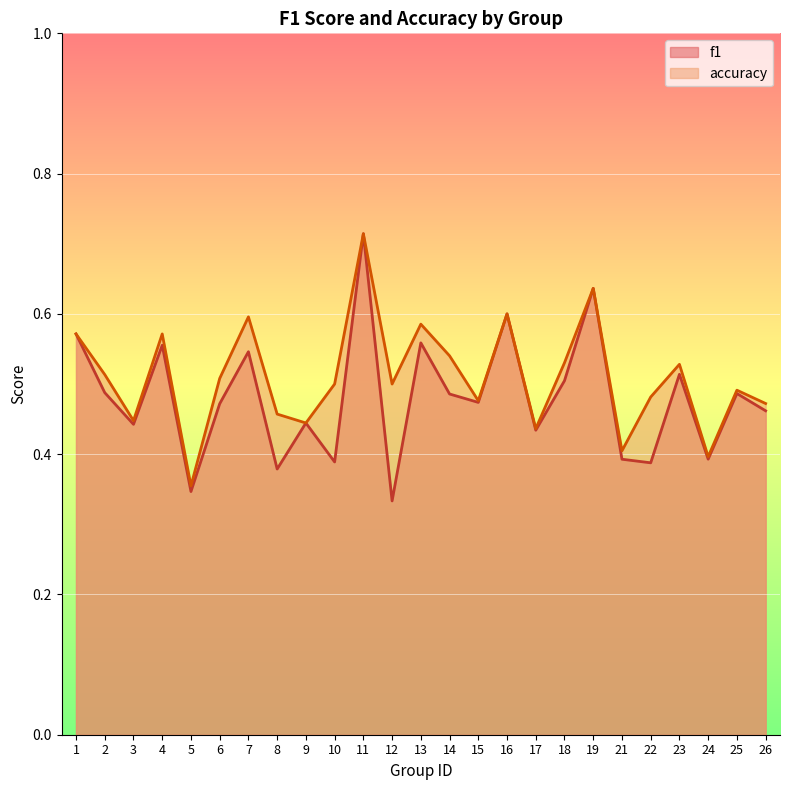

Reading left to right, list all the values displayed in this chart.

f1: 1=0.6	2=0.5	3=0.4	4=0.6	5=0.3	6=0.5	7=0.5	8=0.4	9=0.4	10=0.4	11=0.7	12=0.3	13=0.6	14=0.5	15=0.5	16=0.6	17=0.4	18=0.5	19=0.6	21=0.4	22=0.4	23=0.5	24=0.4	25=0.5	26=0.5
accuracy: 1=0.6	2=0.5	3=0.4	4=0.6	5=0.4	6=0.5	7=0.6	8=0.5	9=0.4	10=0.5	11=0.7	12=0.5	13=0.6	14=0.5	15=0.5	16=0.6	17=0.4	18=0.5	19=0.6	21=0.4	22=0.5	23=0.5	24=0.4	25=0.5	26=0.5